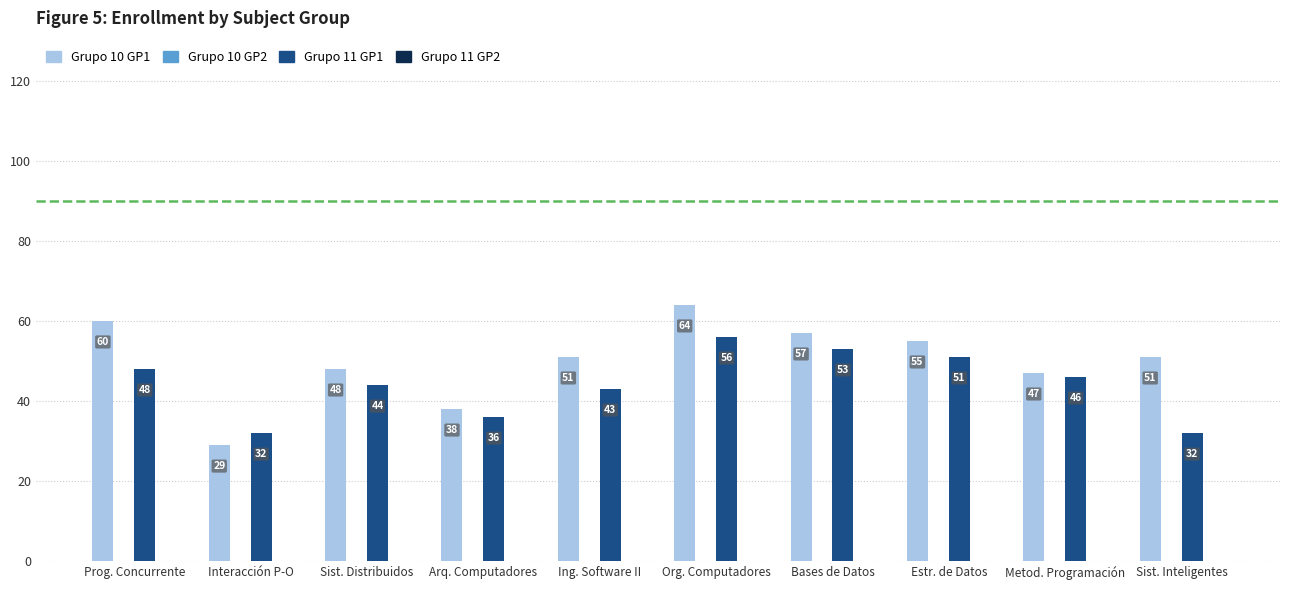

How many bars are there in total?

20